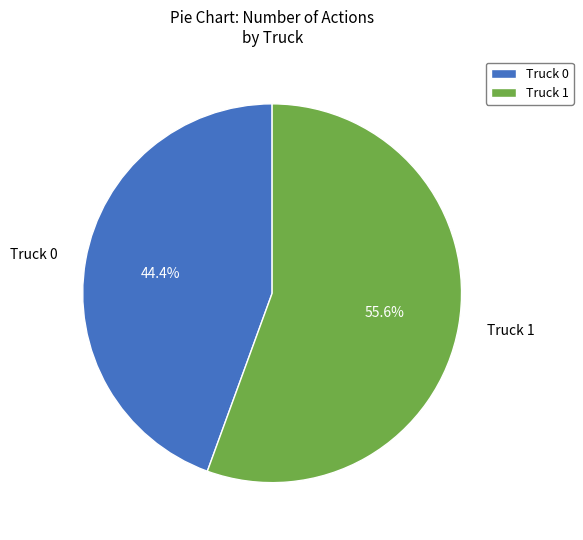

What is the ratio of the value at Truck 0 to the value at Truck 1?

0.8